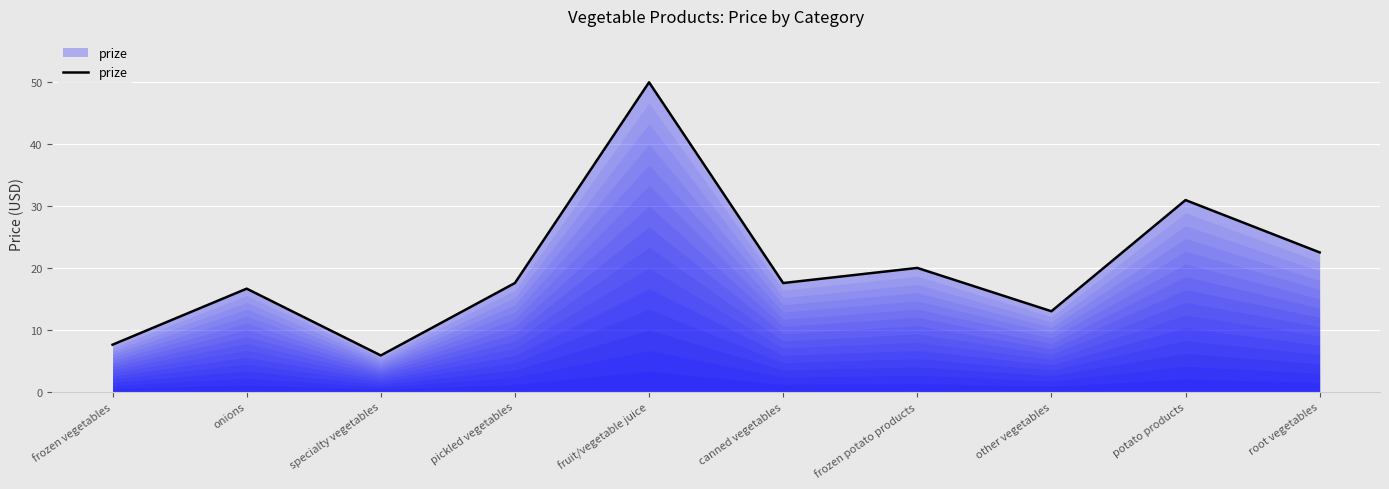

True or false: the data has more than 2 interior local peaks.

True